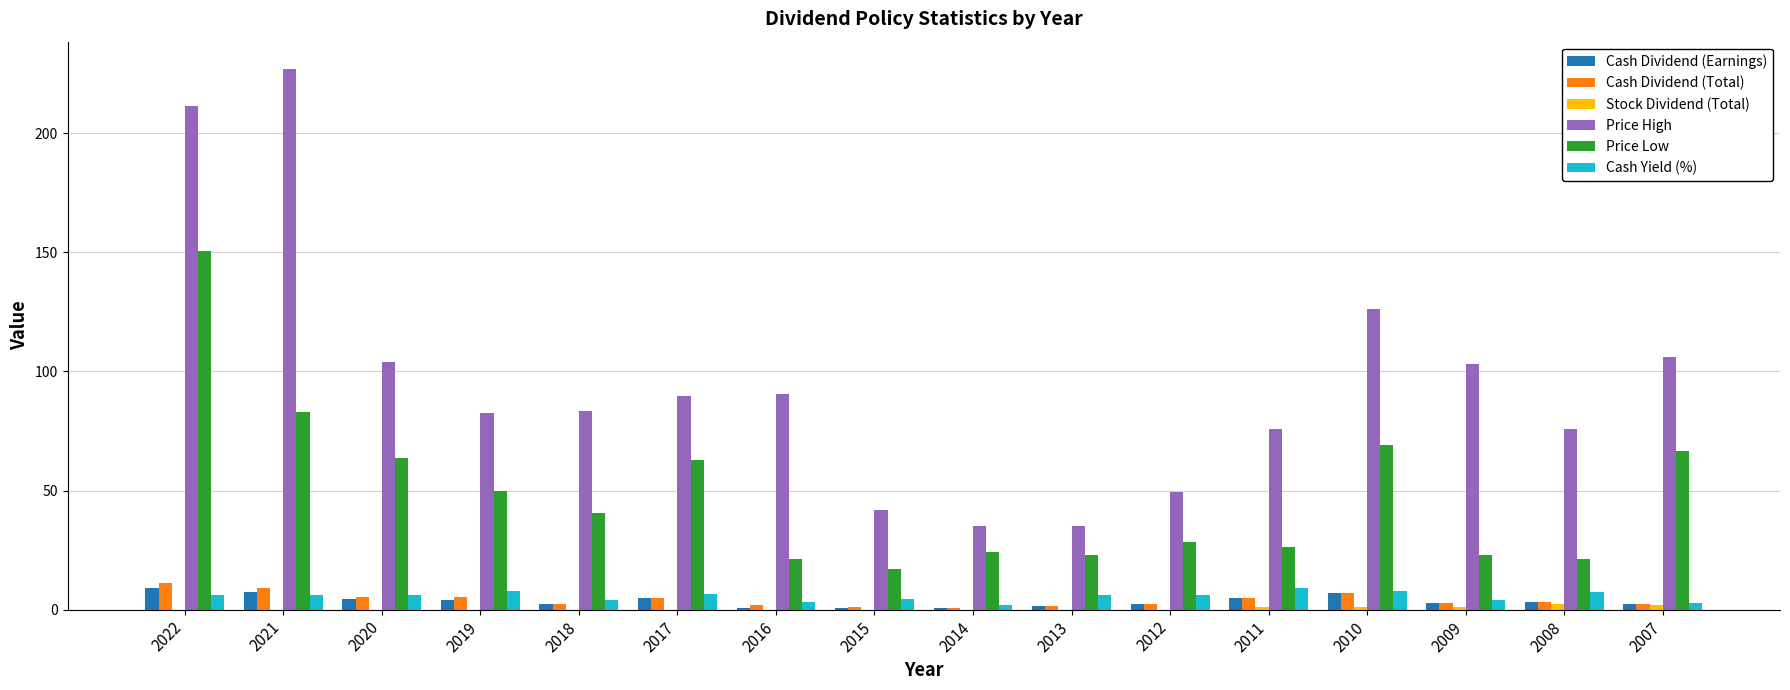

Is it true that Cash Dividend (Earnings) equals 0.8 at 2016?

True